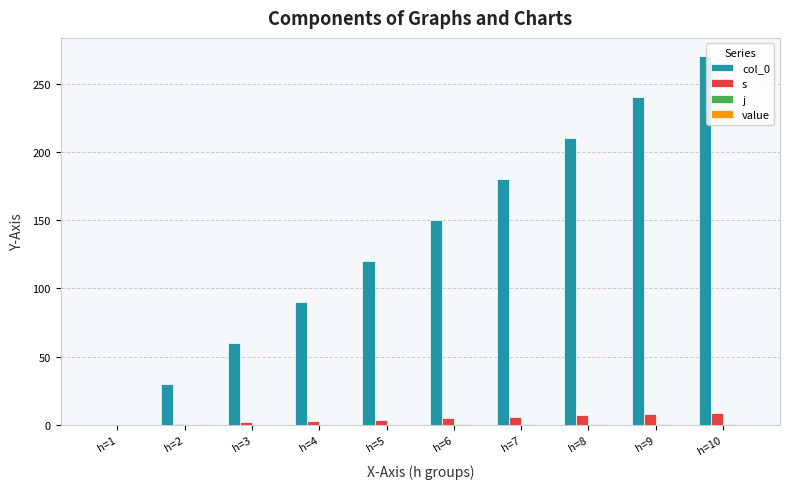

How many categories are shown in the chart?

10